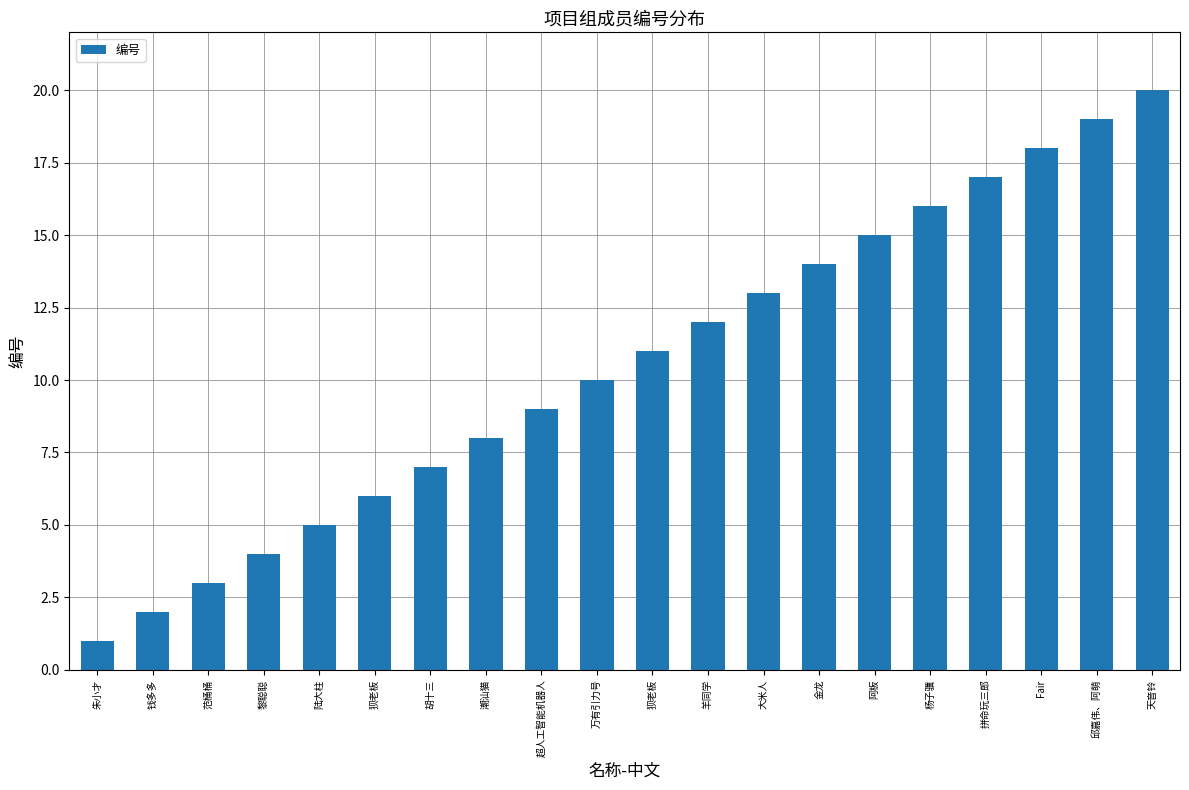

Reading left to right, list all the values displayed in this chart.

朱小才=1	钱多多=2	范桶桶=3	黎聪聪=4	陆大柱=5	狈老板=6	胡十三=7	潮汕猫=8	超人工智能机器人=9	万有引力号=10	狈老板=11	羊同学=12	大米人=13	金龙=14	阿板=15	杨子骥=16	拼命玩三郎=17	Fair=18	邱嘉伟、阿萌=19	天音铃=20